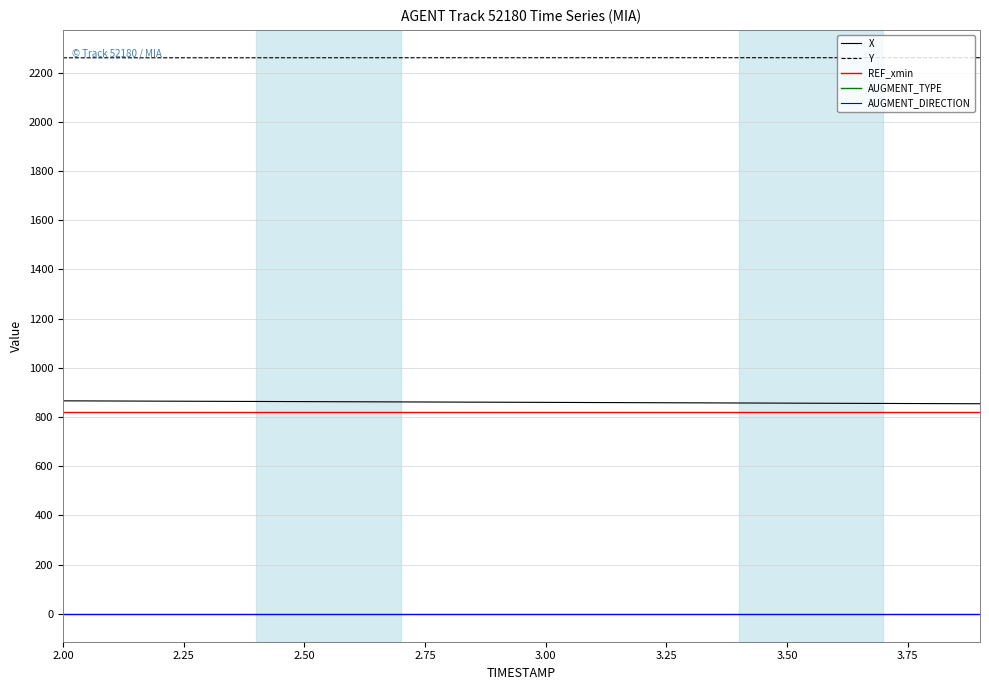

True or false: Y and X cross at least once.

False